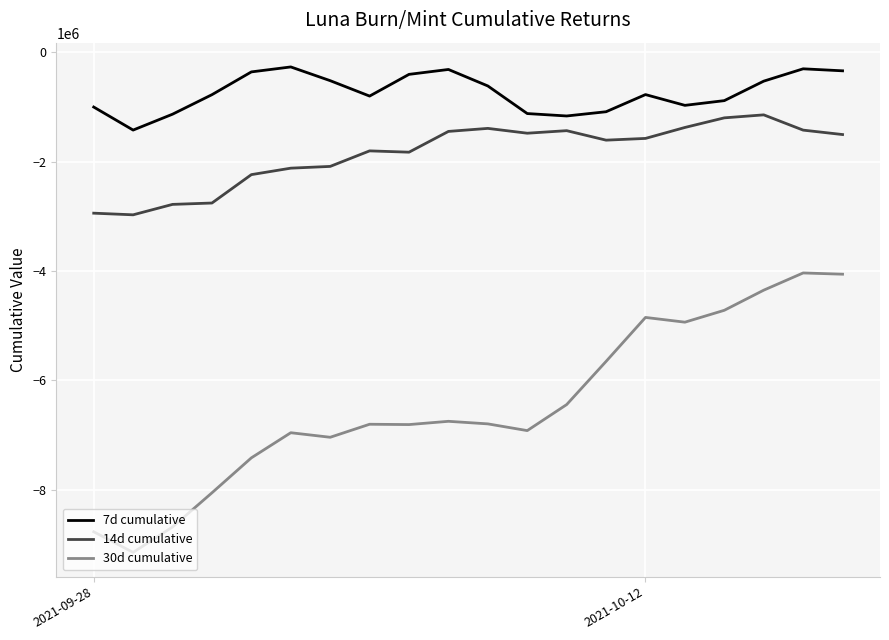

List the series in order of their overall mean, highest first.

7d cumulative, 14d cumulative, 30d cumulative